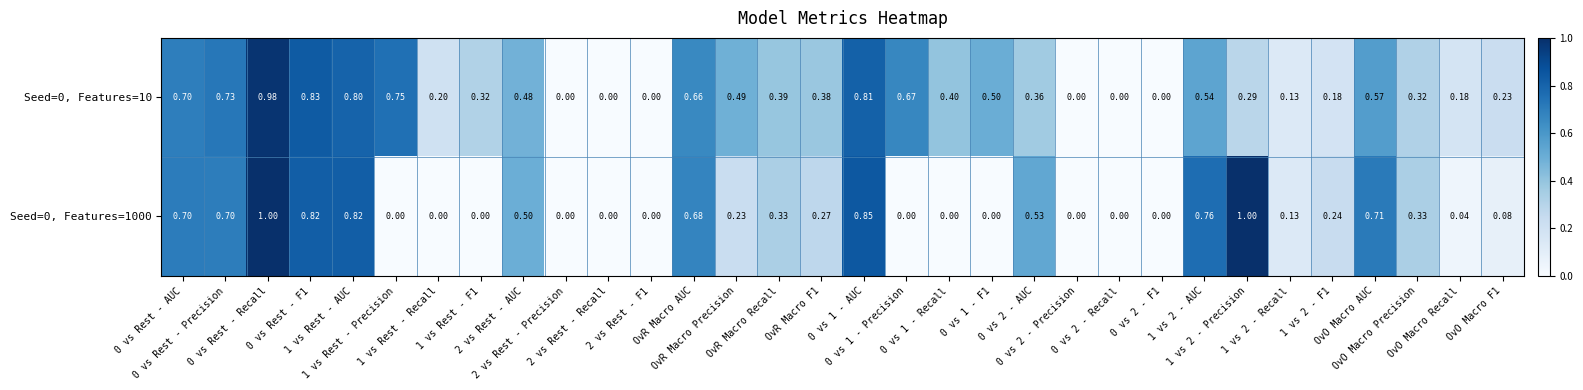

What is the maximum value shown in the chart?

1.0